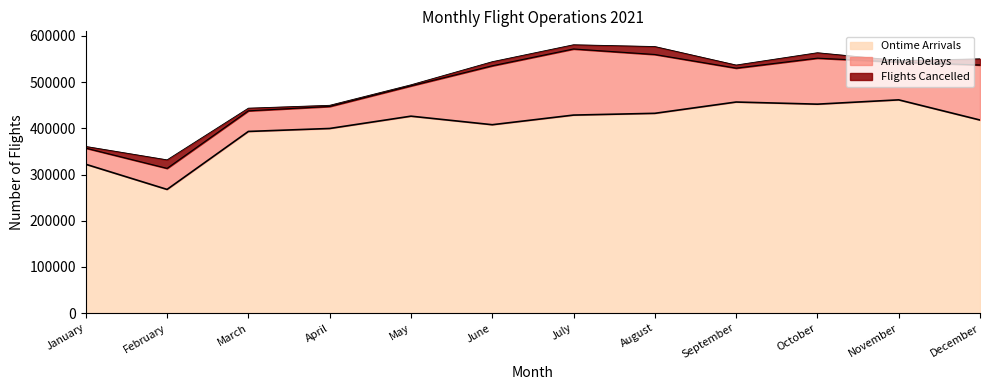

Where does the Flights Cancelled series first go above 8850?

February